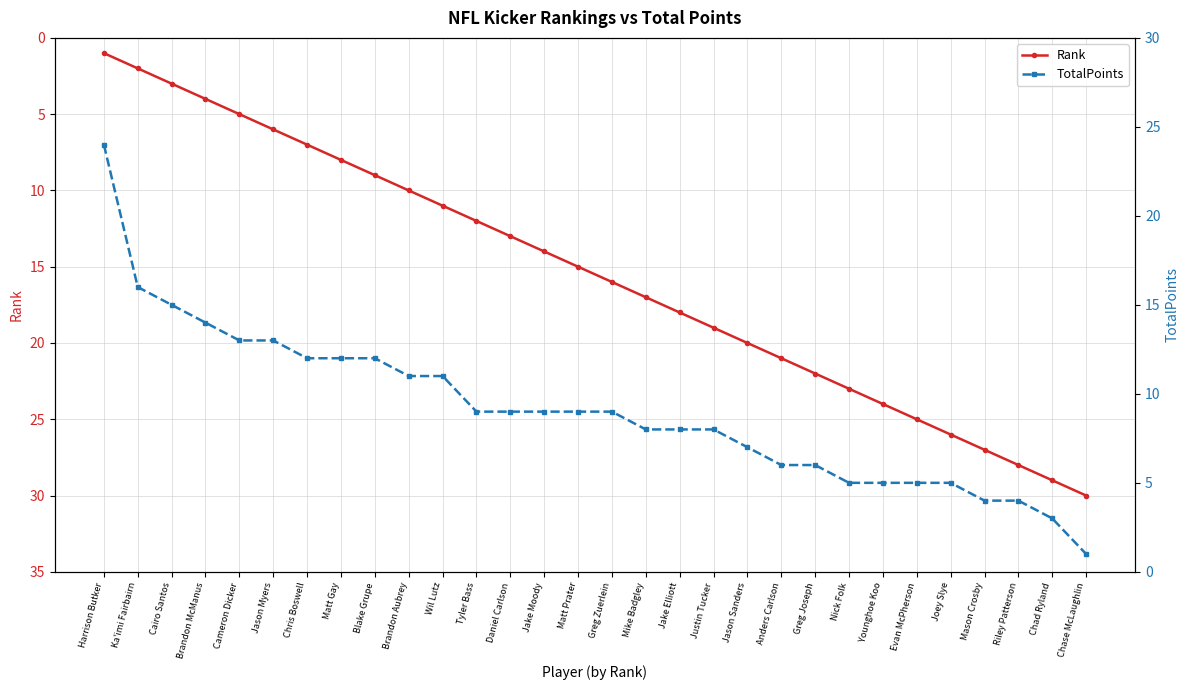

Count the number of categories in the chart.

30